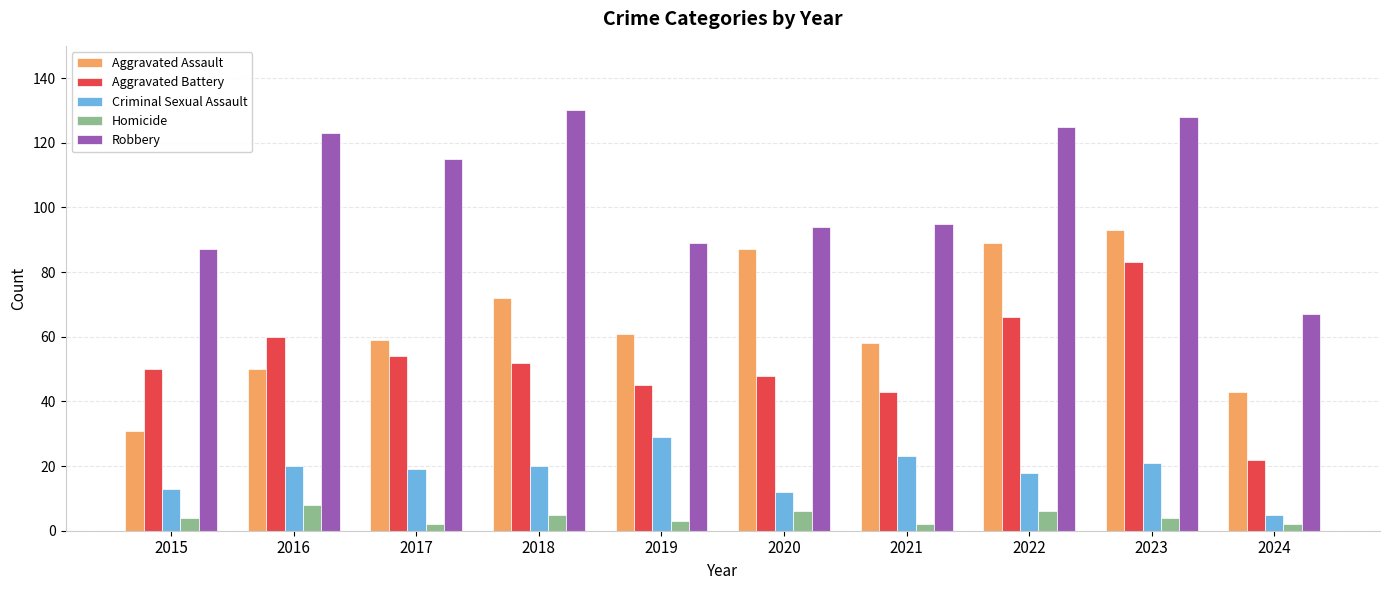

Reading left to right, extract all data points from this chart.

Aggravated Assault: 2015=31	2016=50	2017=59	2018=72	2019=61	2020=87	2021=58	2022=89	2023=93	2024=43
Aggravated Battery: 2015=50	2016=60	2017=54	2018=52	2019=45	2020=48	2021=43	2022=66	2023=83	2024=22
Criminal Sexual Assault: 2015=13	2016=20	2017=19	2018=20	2019=29	2020=12	2021=23	2022=18	2023=21	2024=5
Homicide: 2015=4	2016=8	2017=2	2018=5	2019=3	2020=6	2021=2	2022=6	2023=4	2024=2
Robbery: 2015=87	2016=123	2017=115	2018=130	2019=89	2020=94	2021=95	2022=125	2023=128	2024=67